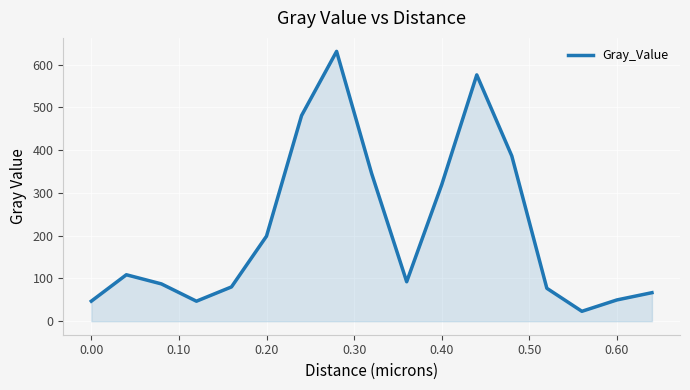

What is the difference between the second highest and second lowest values?

529.3